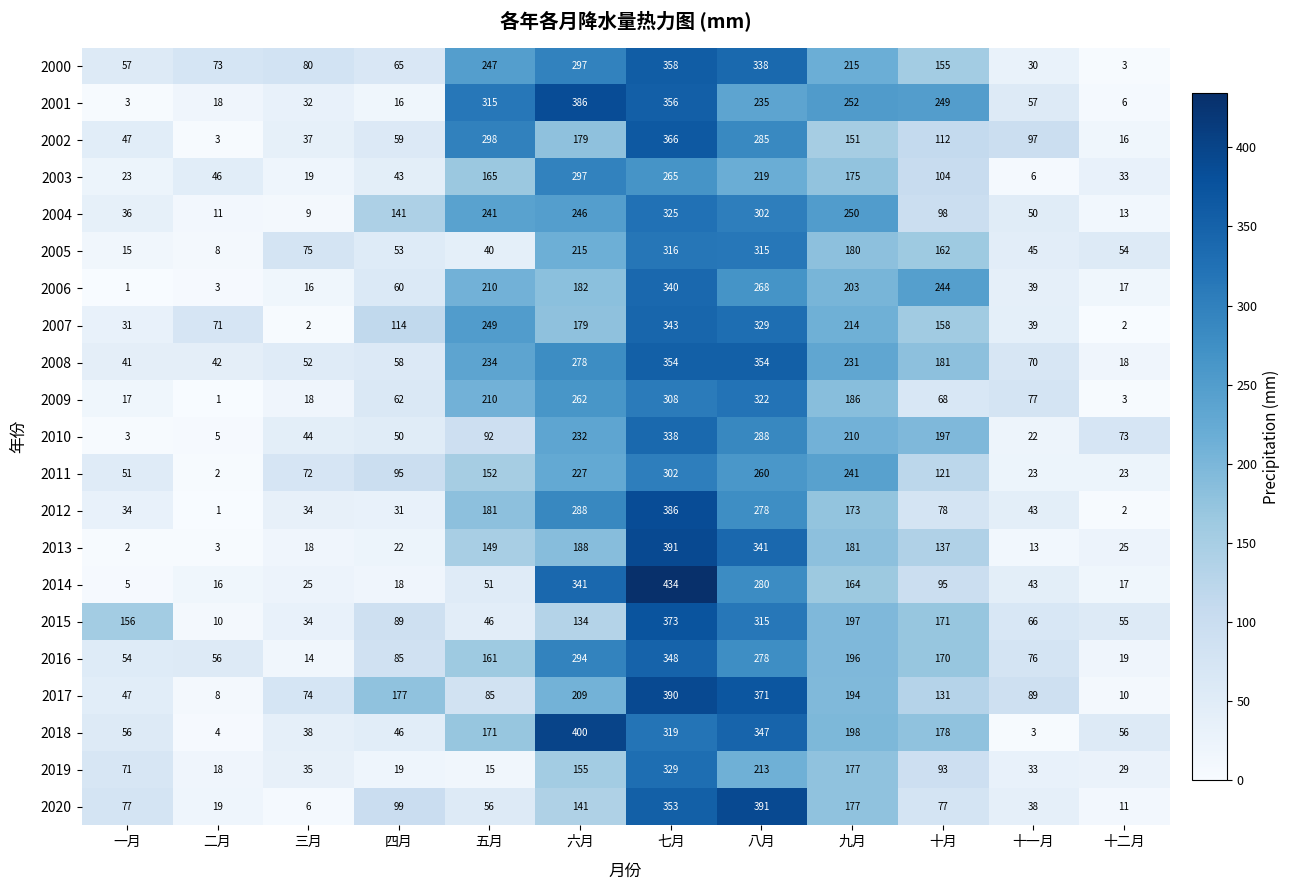

Where is 2013 nearest to the value 196?

六月